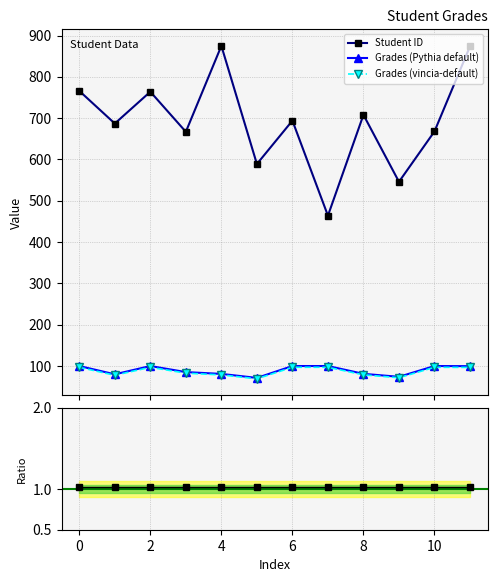

True or false: Grades (Pythia default) and Student ID cross at least once.

False